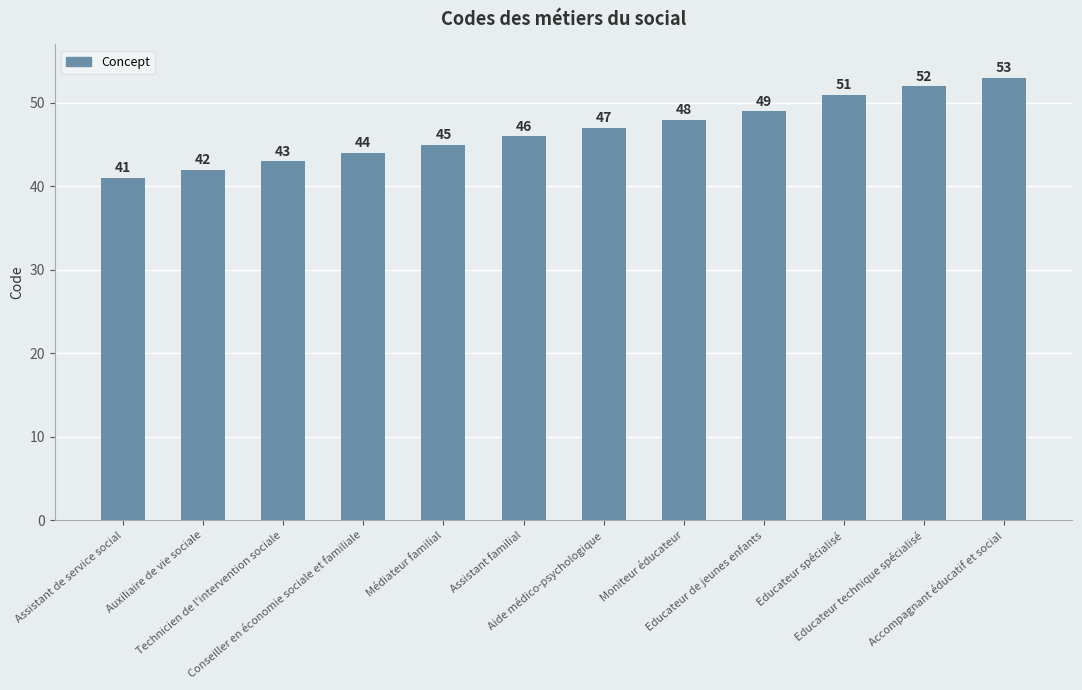

Reading left to right, what are all the values shown in this chart?

41	42	43	44	45	46	47	48	49	51	52	53